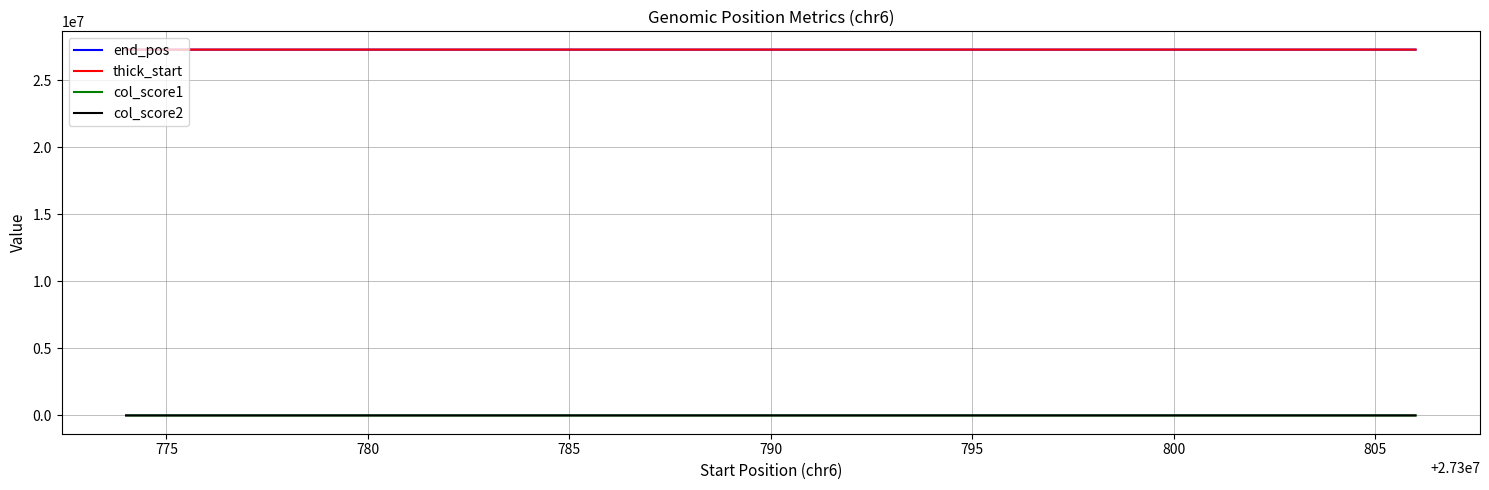

True or false: col_score2 has more than 0 points higher than both neighbors.

True